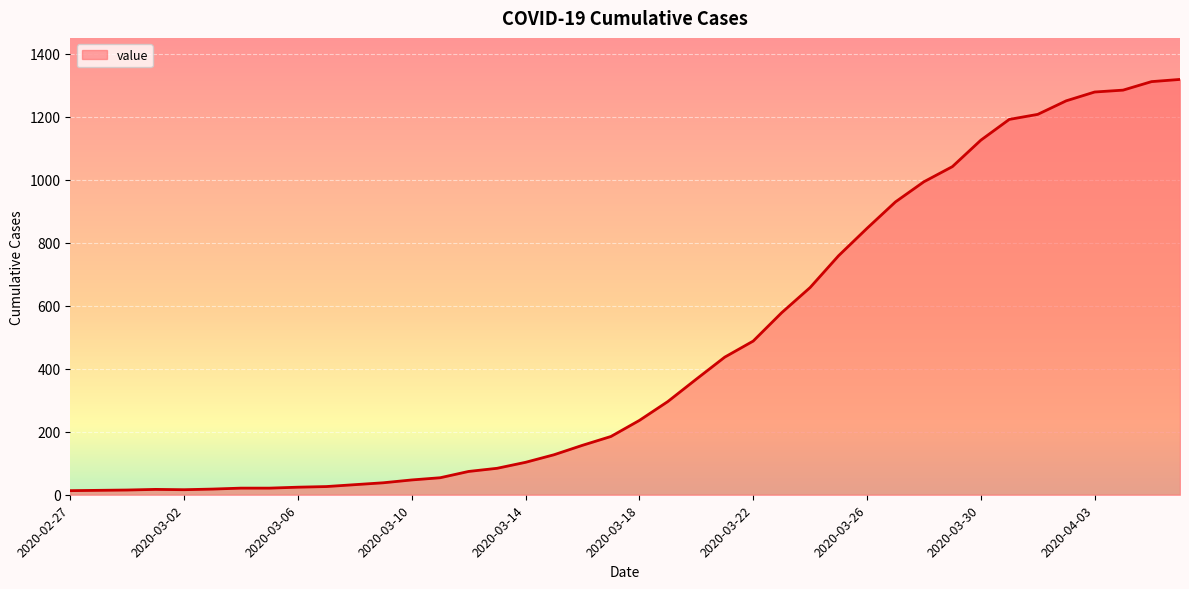

What is the difference between the maximum and minimum values?

1306